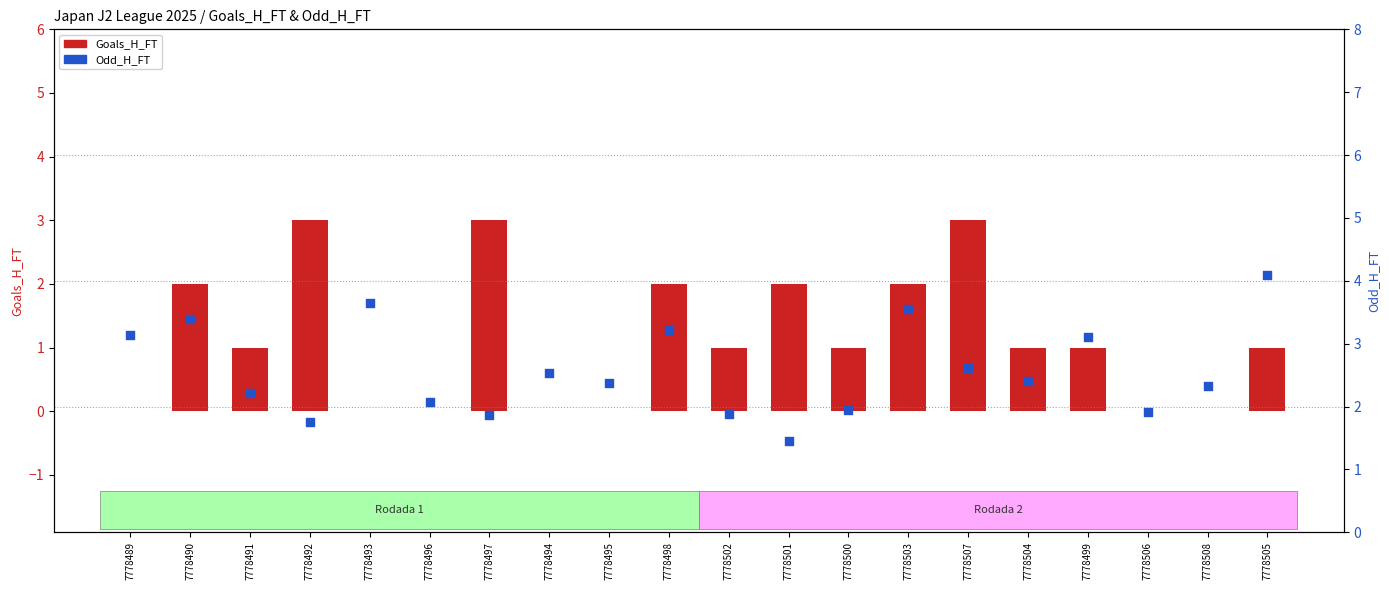

What are all the series names shown in the legend?

Goals_H_FT, Odd_H_FT